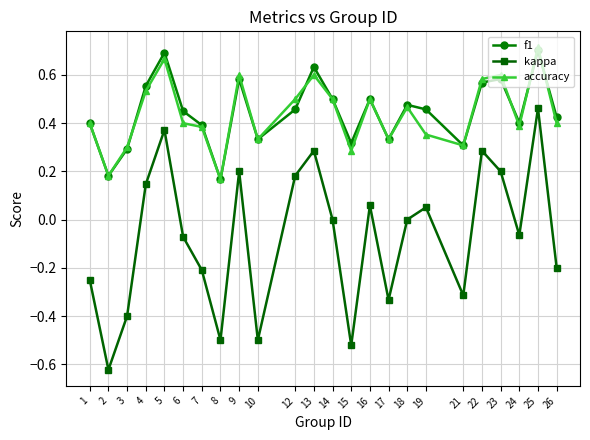

Which series changed the most between 5 and 19?

kappa